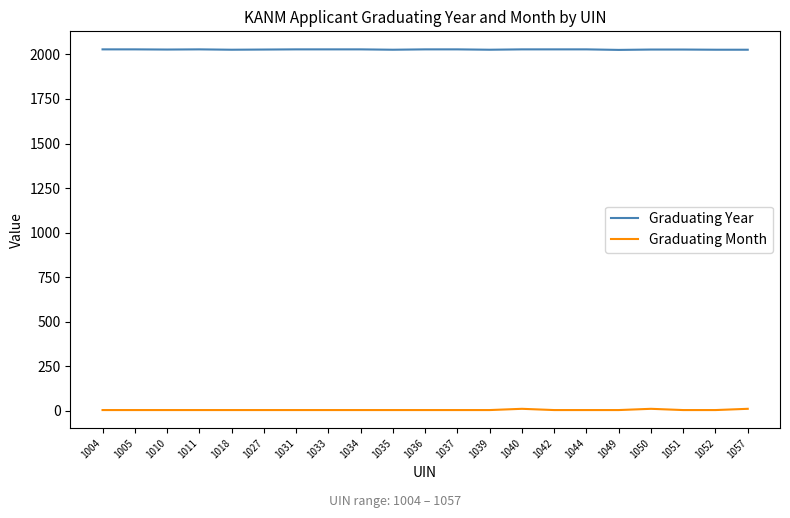

How many series are shown in this chart?

2